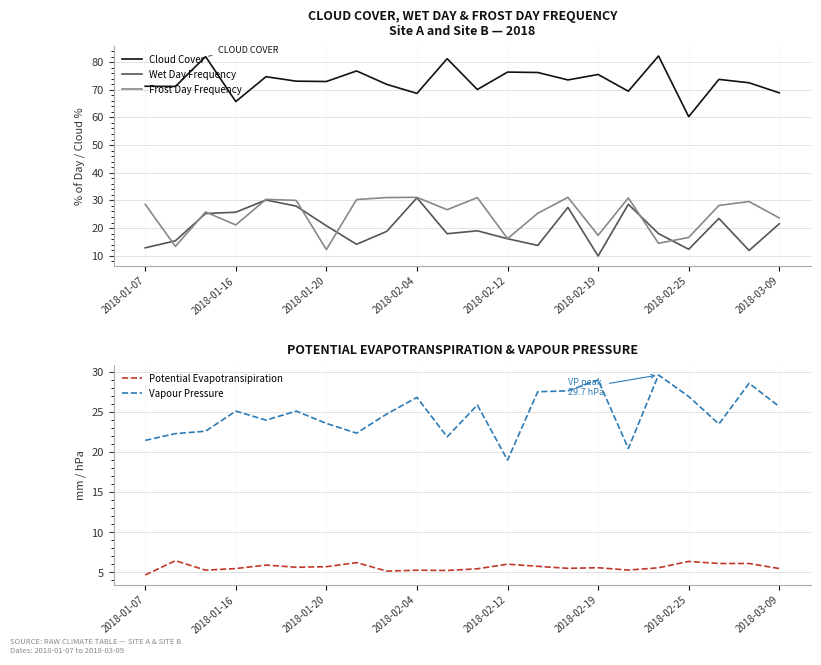

The Frost Day Frequency series shows 23.6 at 2018-03-09. True or false?

True